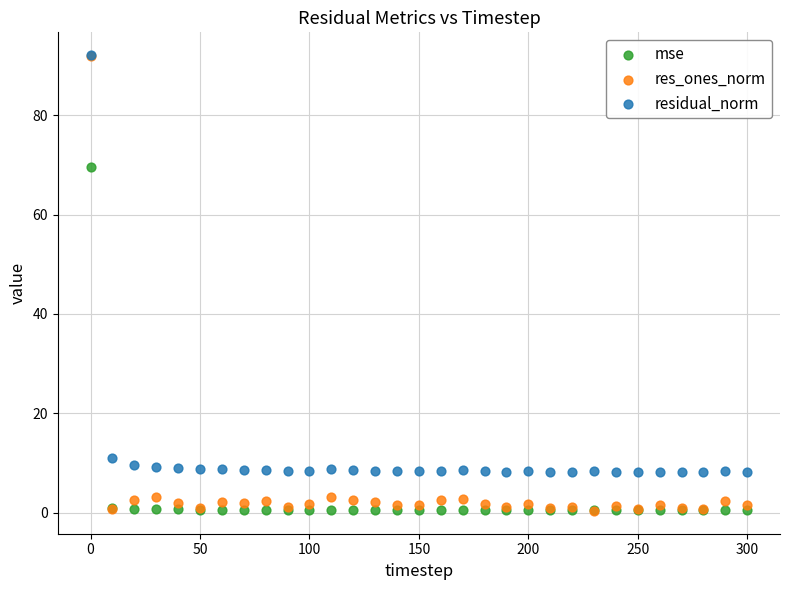

Across all series, what Y value is closest to 46?

69.5